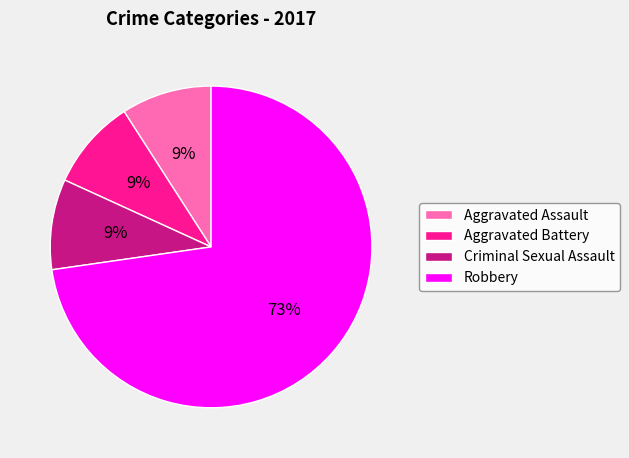

The Aggravated Battery slice represents 9% of the pie. True or false?

True